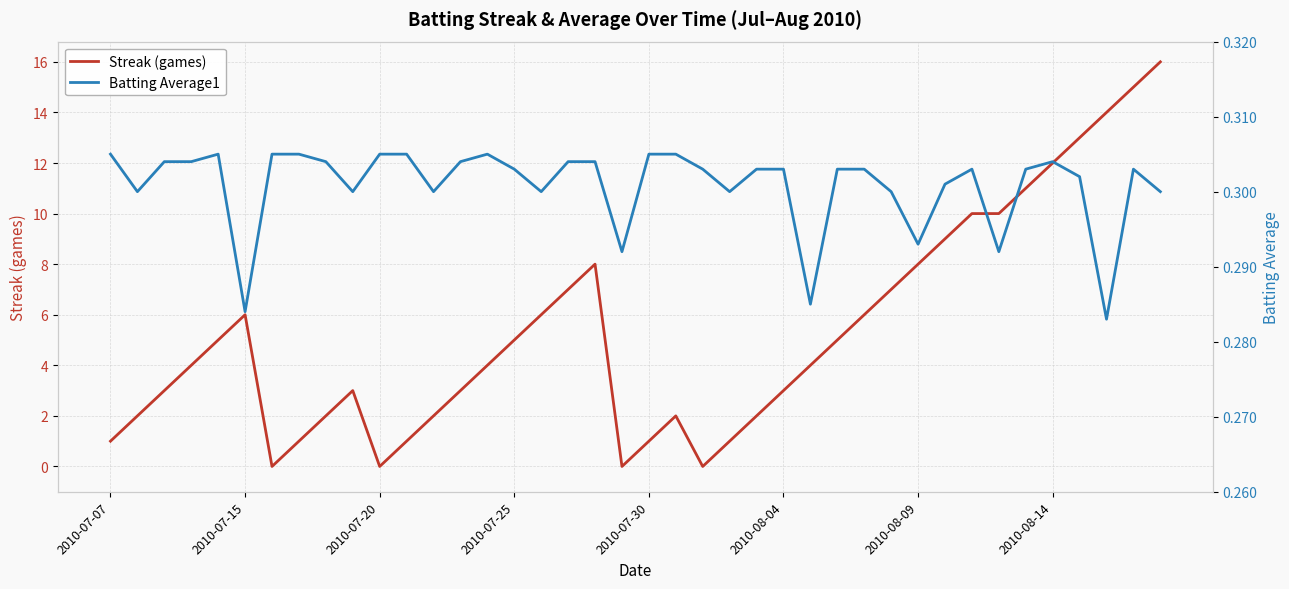

How many lines are shown in the chart?

2